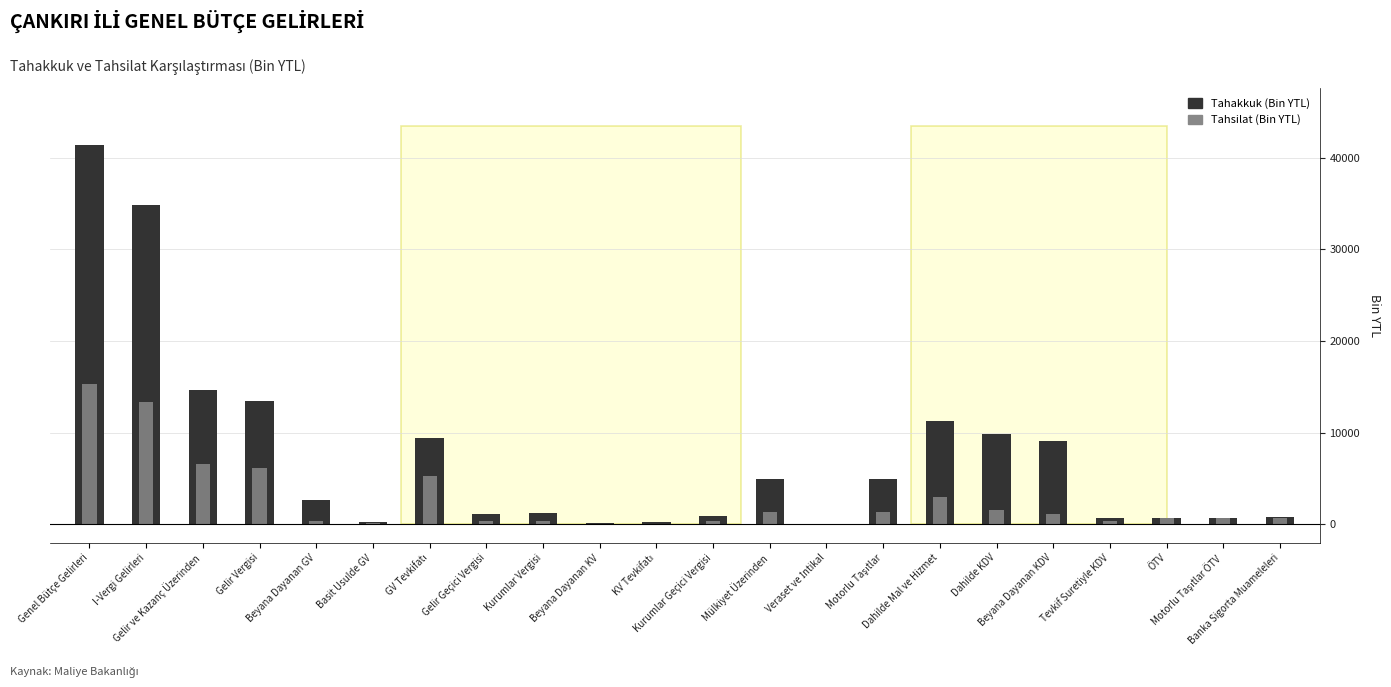

Is it true that Tahsilat equals 1918 at Motorlu Taşıtlar?

False